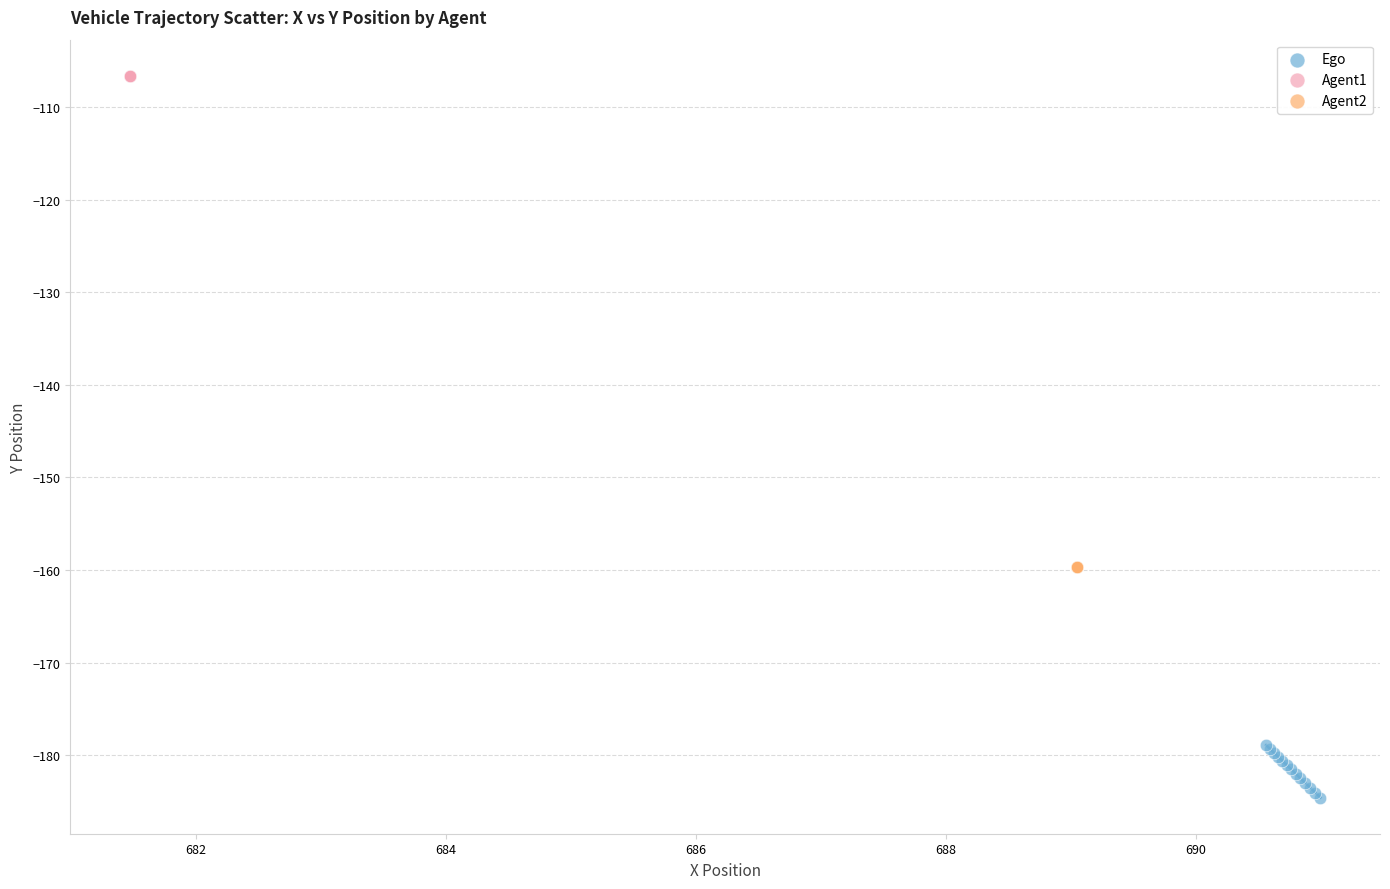

Which series contains the highest Y value?

Agent1